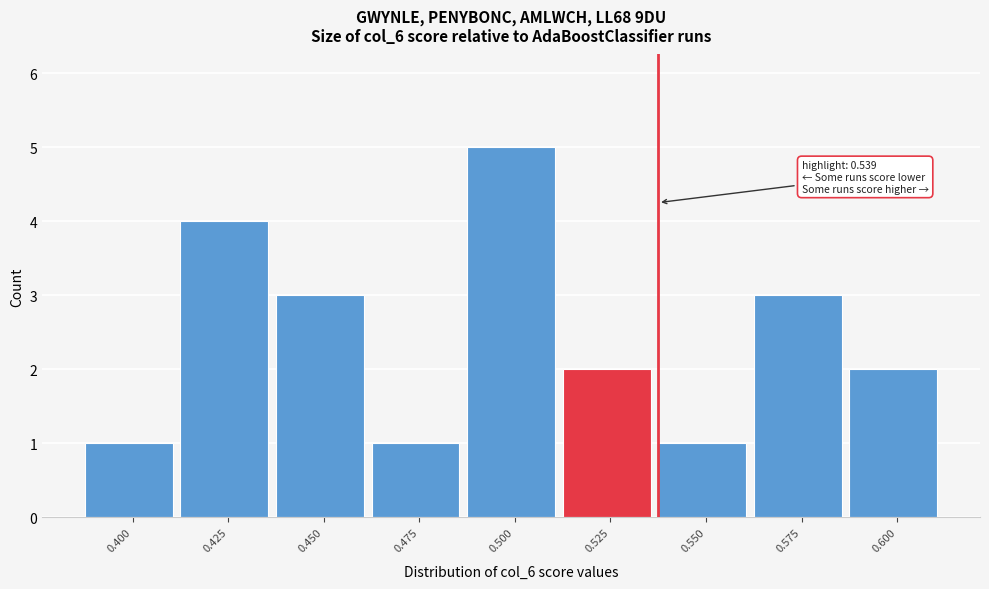

Reading right to left, transcribe all the data shown in this chart.

0.600=2	0.575=3	0.550=1	0.525=2	0.500=5	0.475=1	0.450=3	0.425=4	0.400=1